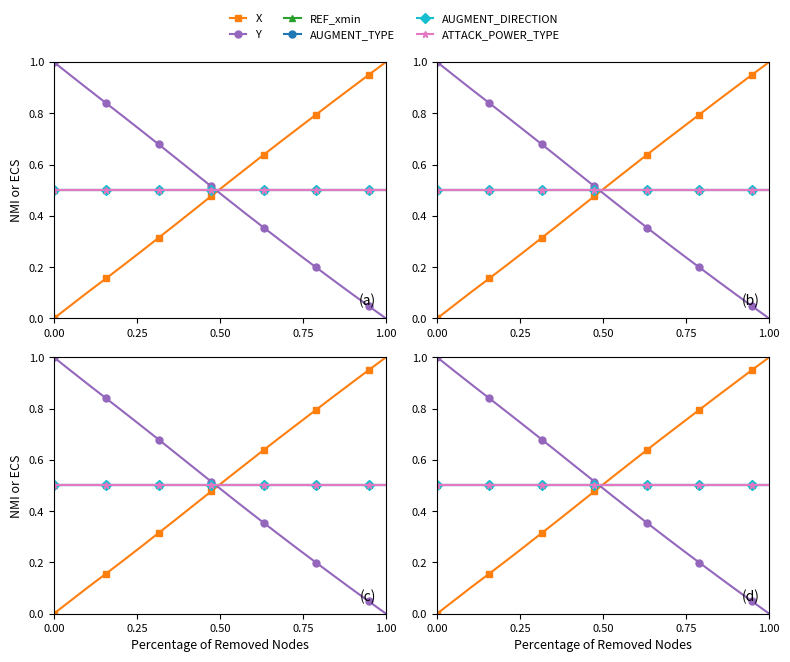

What is the total value across all series at 0.75?

3.0